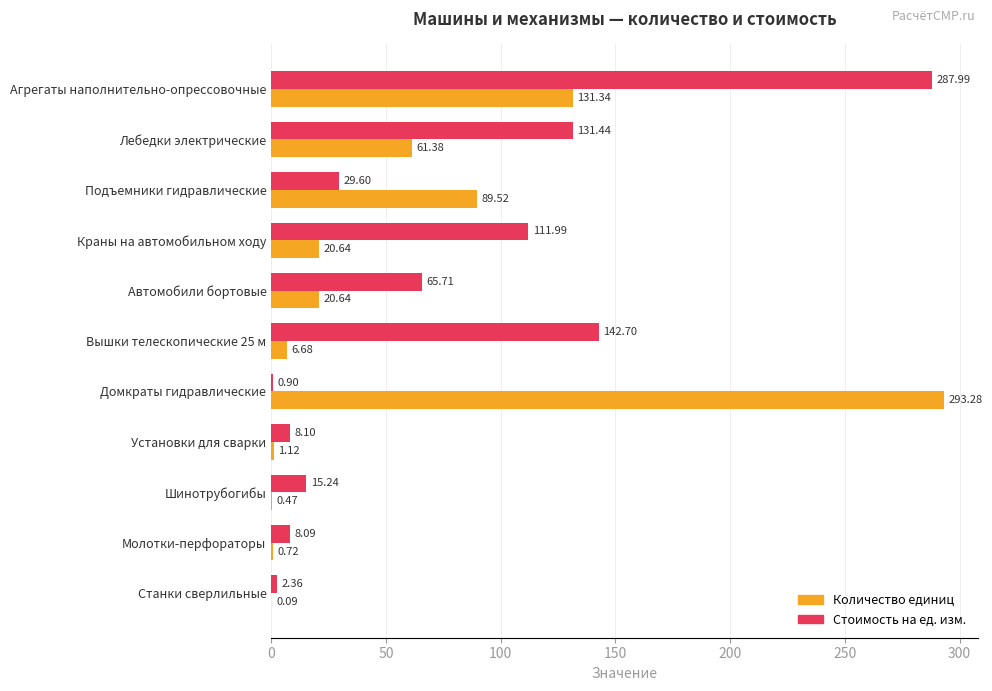

Between Агрегаты наполнительно-опрессовочные and Молотки-перфораторы, which series saw the biggest shift?

Стоимость на ед. изм.